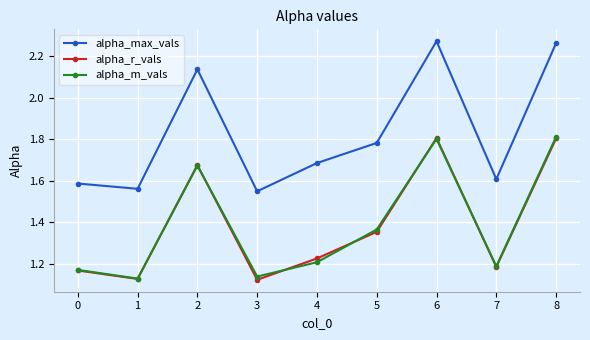

At which category does alpha_m_vals reach its first local peak?

2